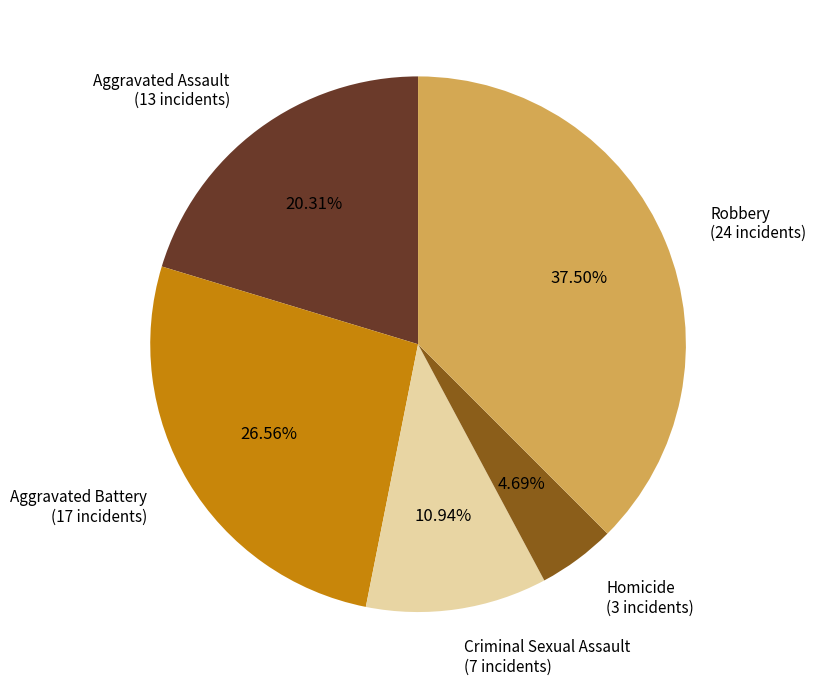

To the nearest percent, what is the combined percentage of Aggravated Assault and Robbery?

58%